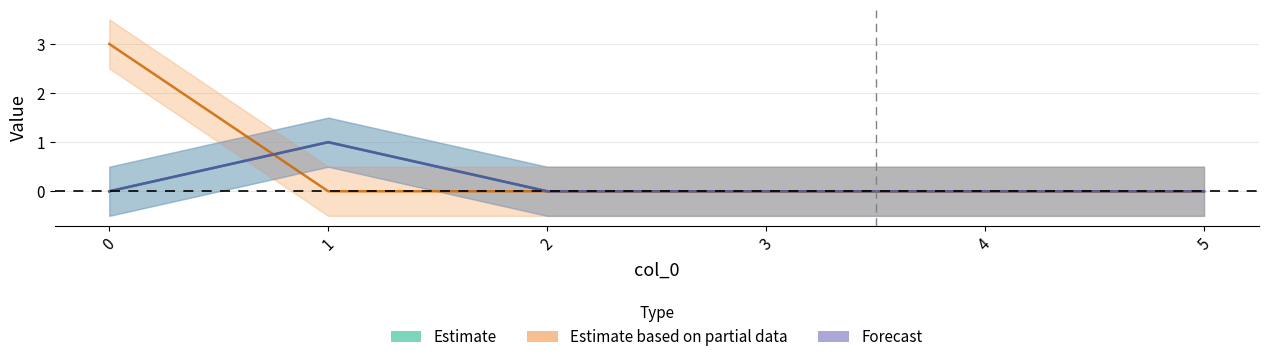

What is the total value across all series at 1?

2